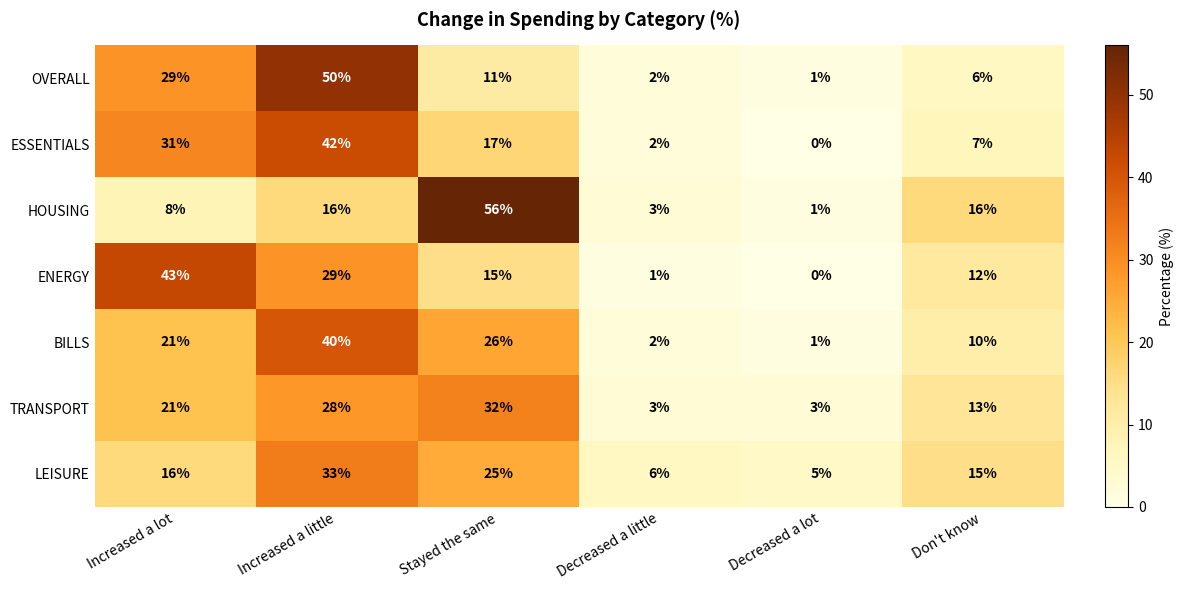

Which series changed the most between Increased a little and Decreased a lot?

OVERALL